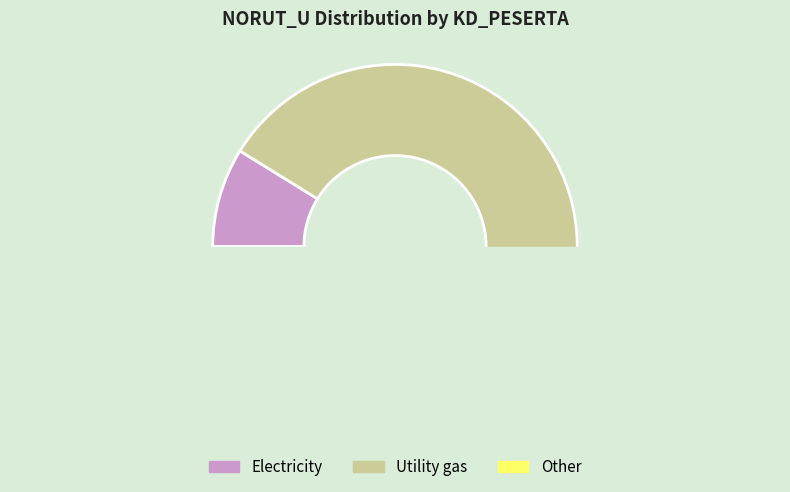

What portion of the pie excludes 103?

94.3%